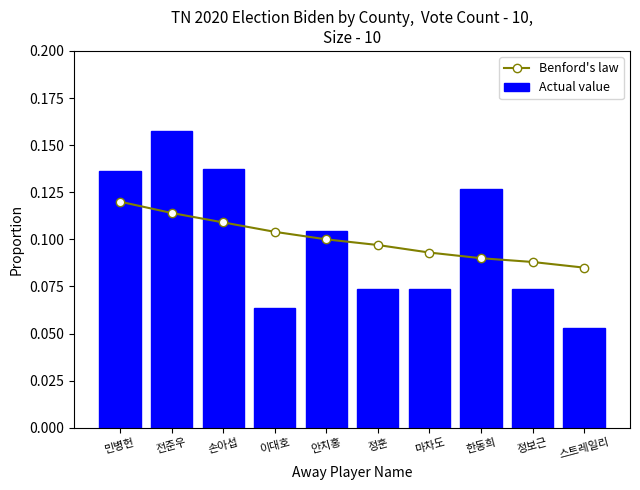

What is the label of the 7th bar from the left?

마차도